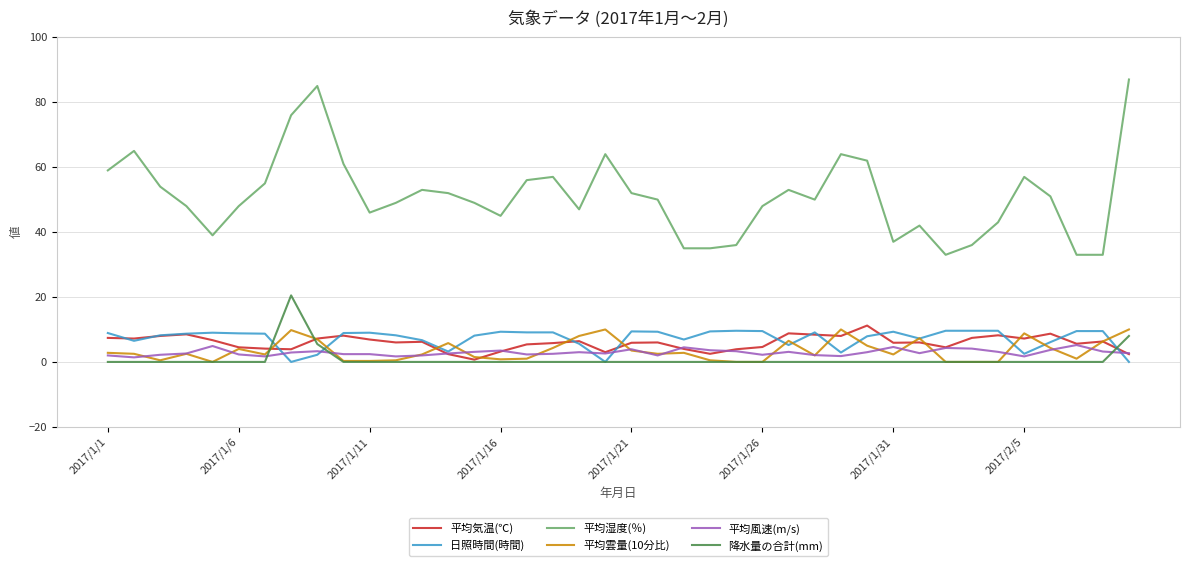

What is the average value of the 平均風速(m/s) series?

2.9